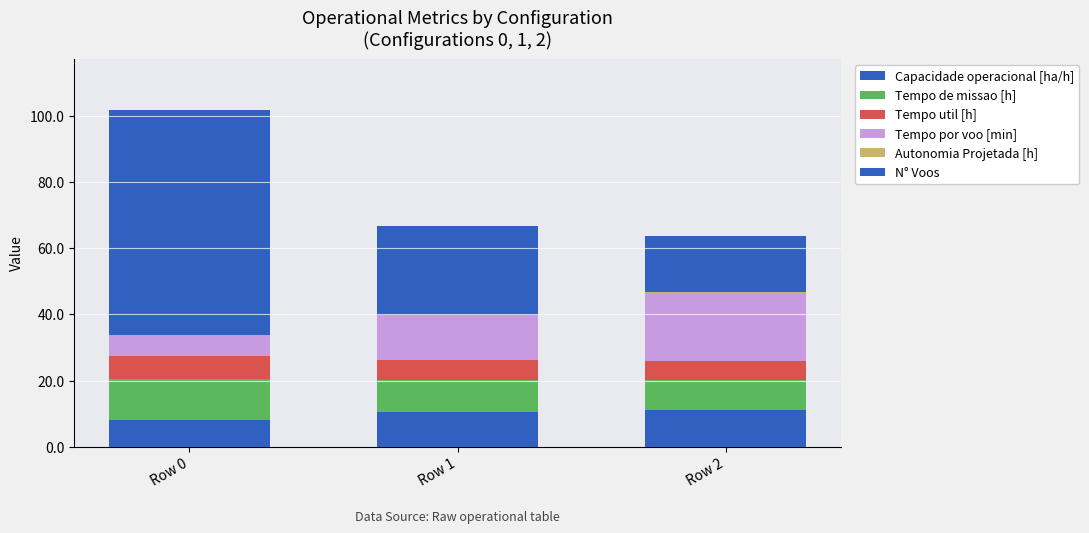

Count the N° Voos values in the range 17 to 68.

3